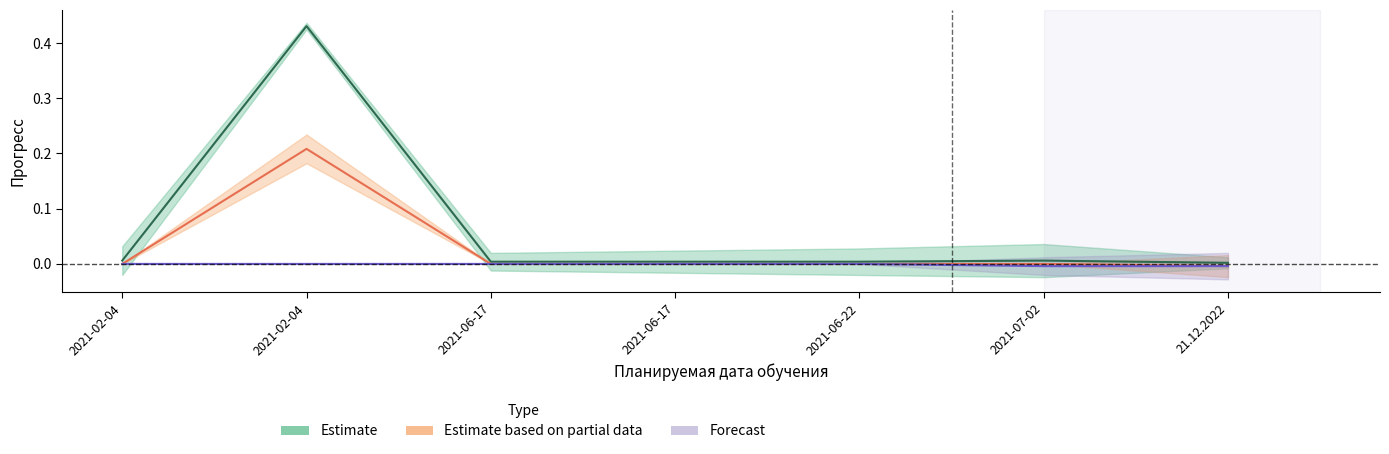

How many Forecast values are between 0 and 1?

5